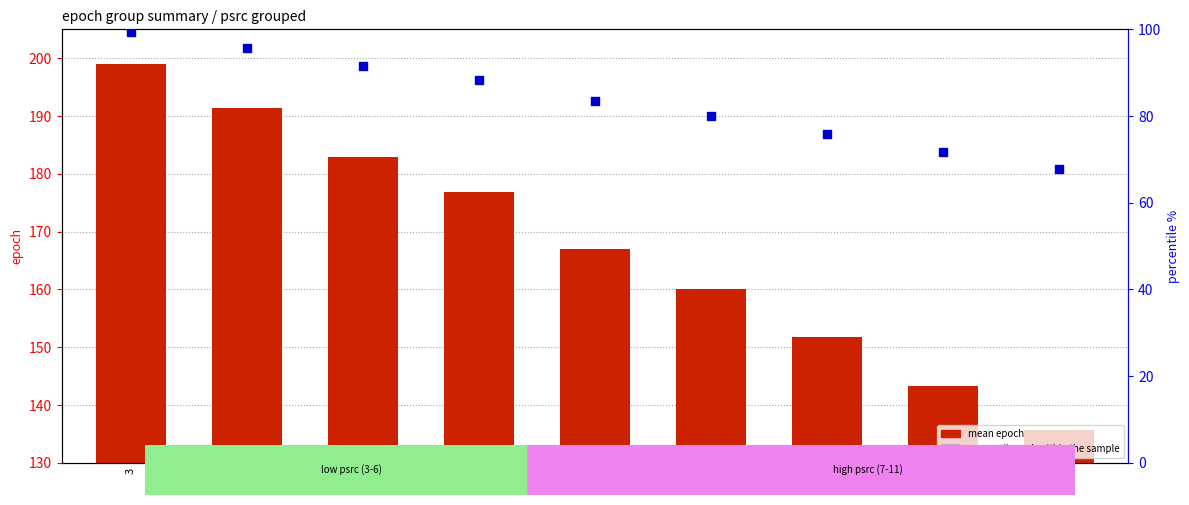

At how many categories does at least one series exceed 91?

9